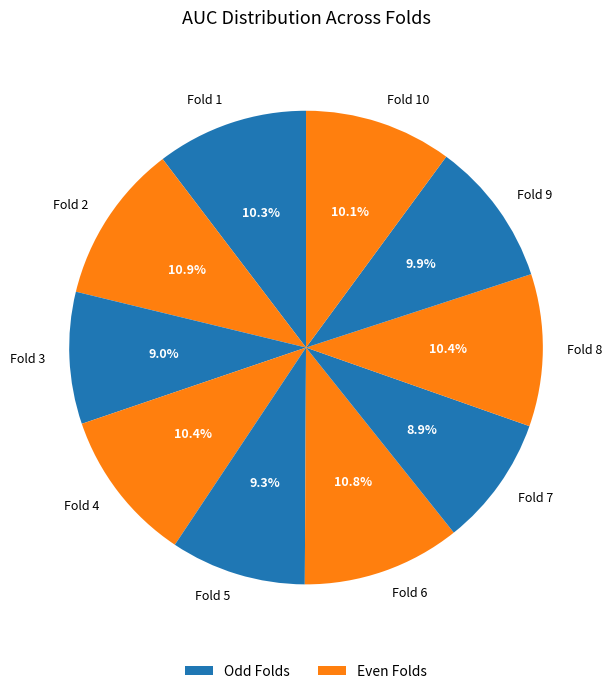

Between Fold 9 and Fold 5, which is larger?

Fold 9